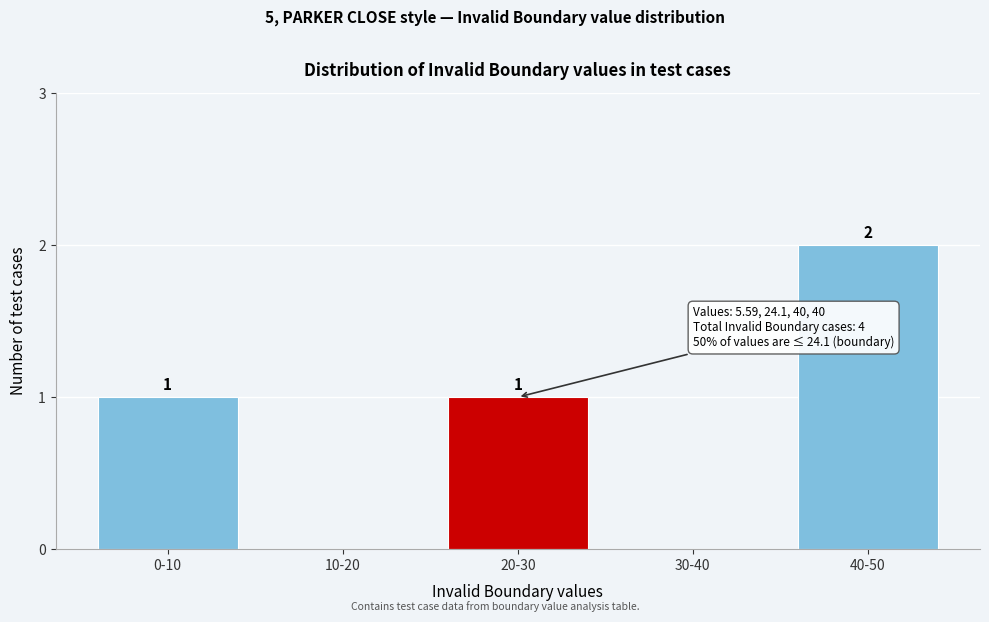

Reading left to right, transcribe all the data shown in this chart.

0-10=1	10-20=0	20-30=1	30-40=0	40-50=2